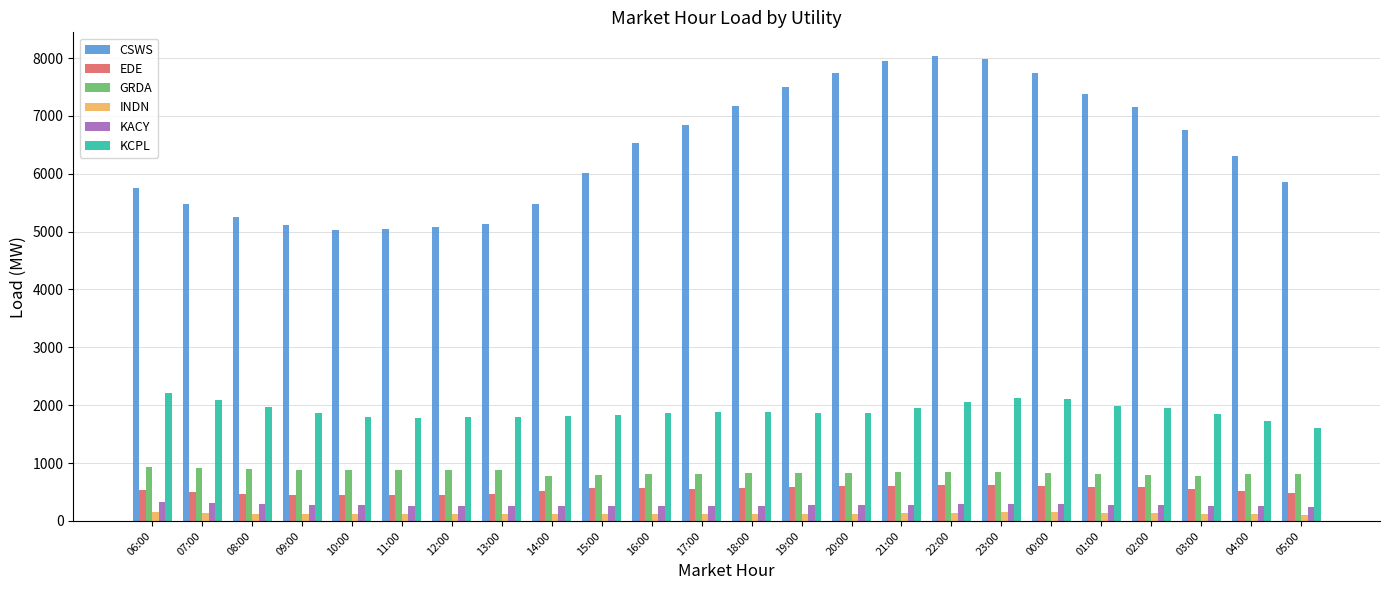

Which series changed the most between 23:00 and 02:00?

CSWS